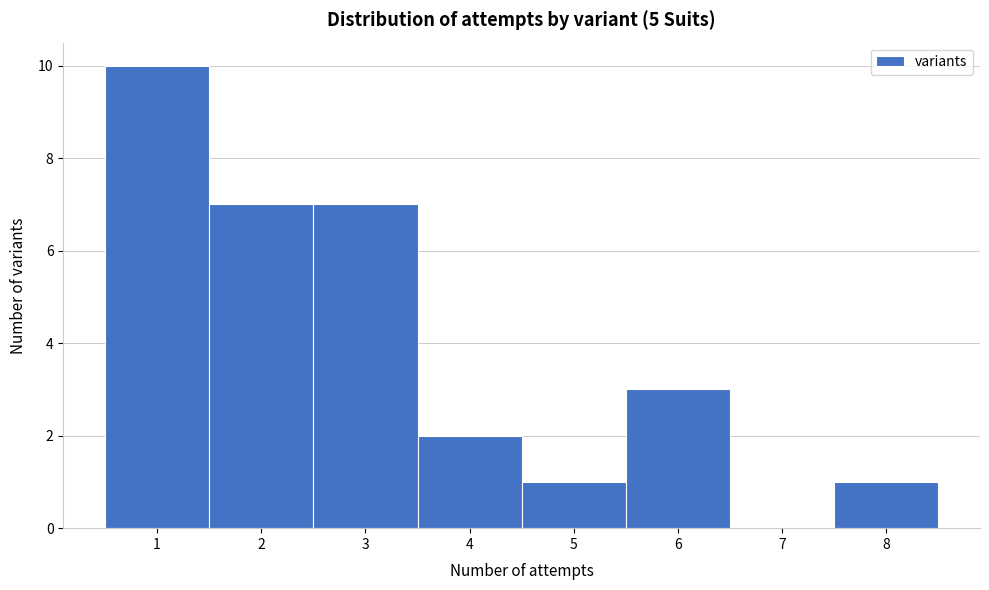

Over which range of the x-axis is the bar tallest?

0.5 to 1.5